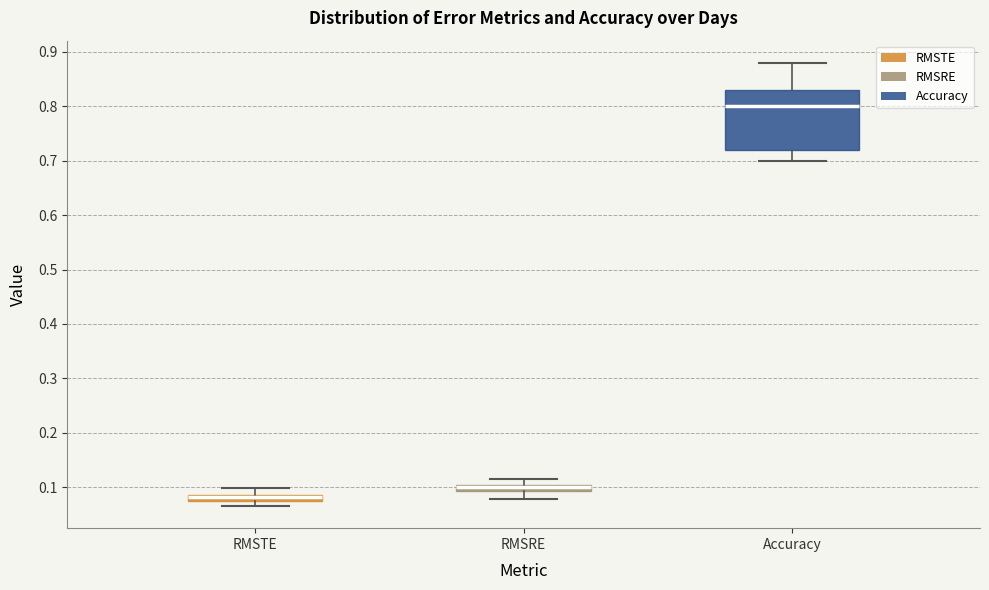

Which box has the lowest median line?

RMSTE